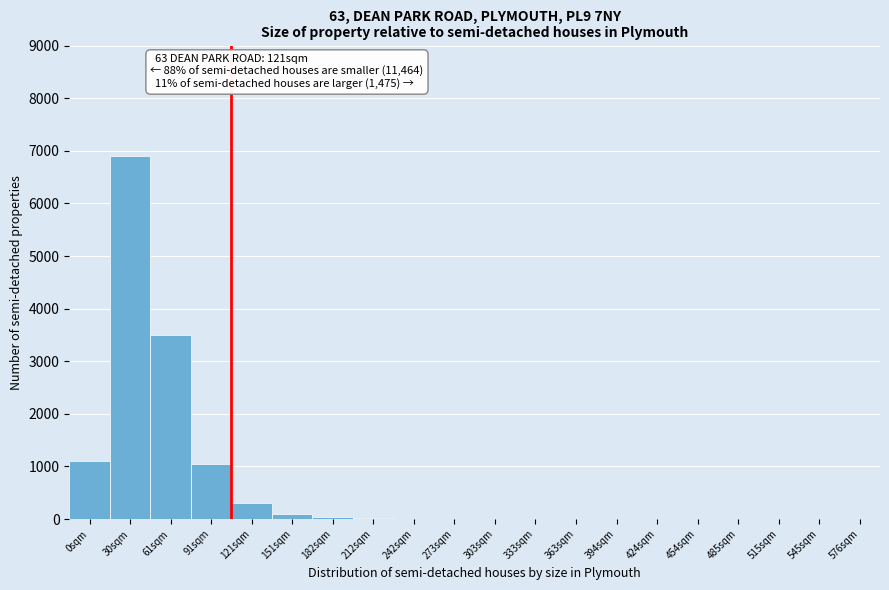

What is the sum of all values?

13023